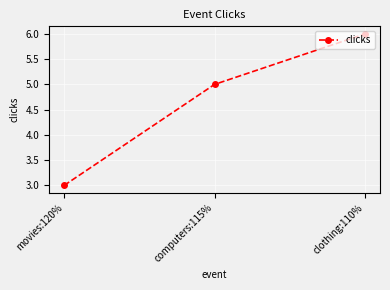

What position from the right is movies:120%?

3